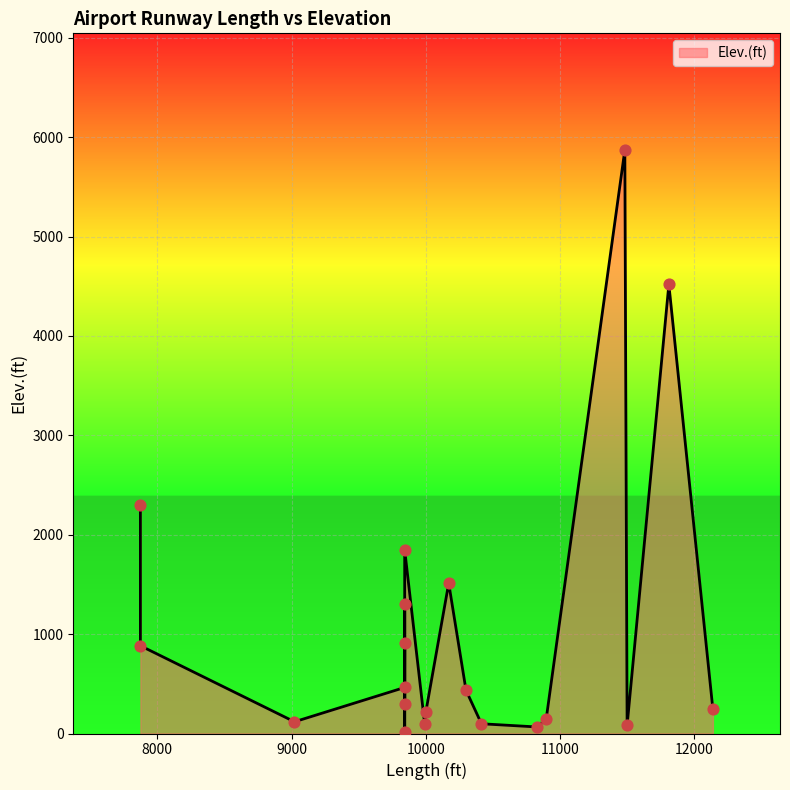

Approximately how many times larger is the value at 10827 compared to 9843?

0.1